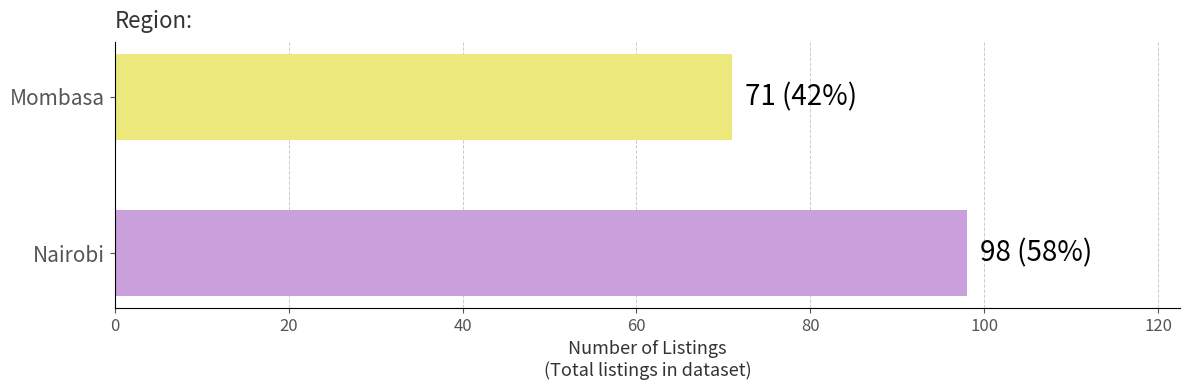

What is the difference between the values at Mombasa and Nairobi?

27